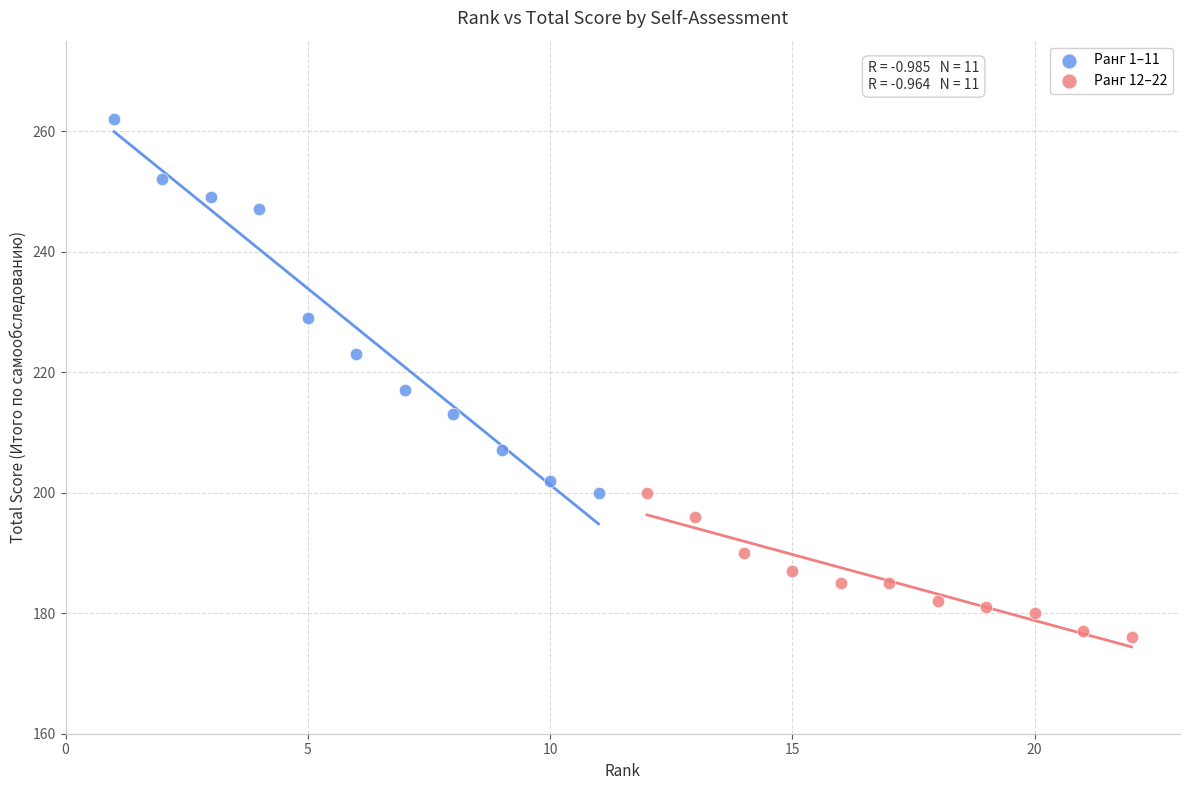

Which series reaches the minimum Y coordinate?

Ранг 12–22